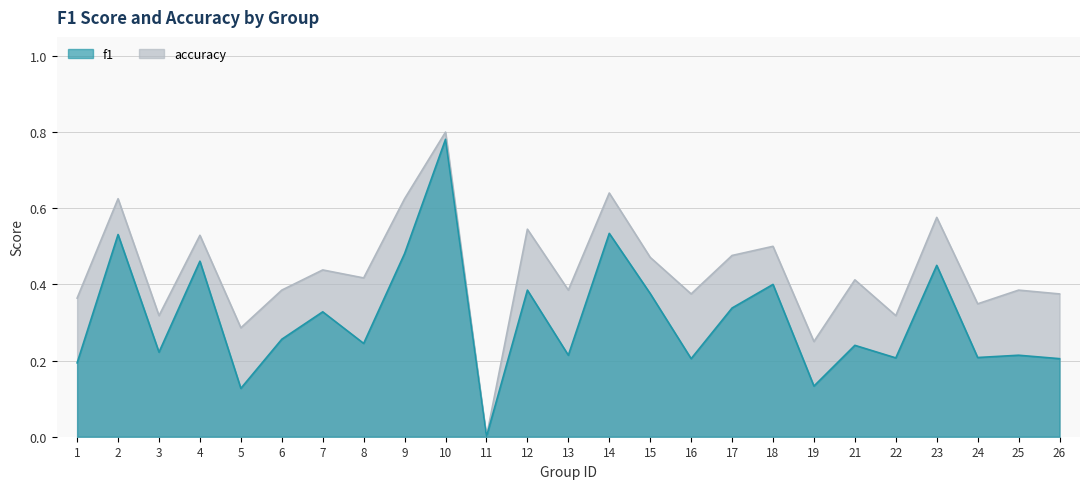

What is the sum of all f1 values?

7.7